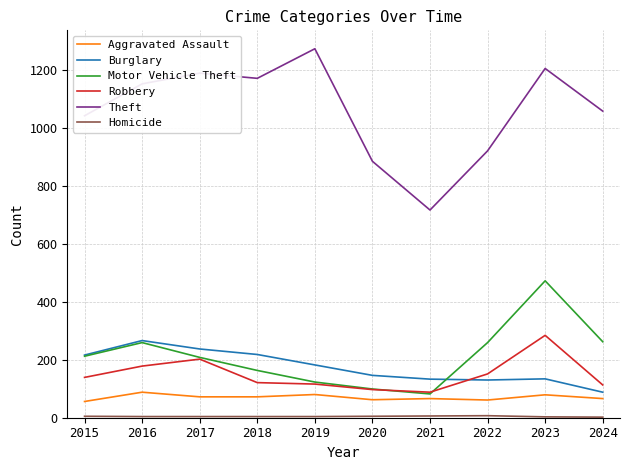

Is it true that Aggravated Assault equals 66 at 2024?

True